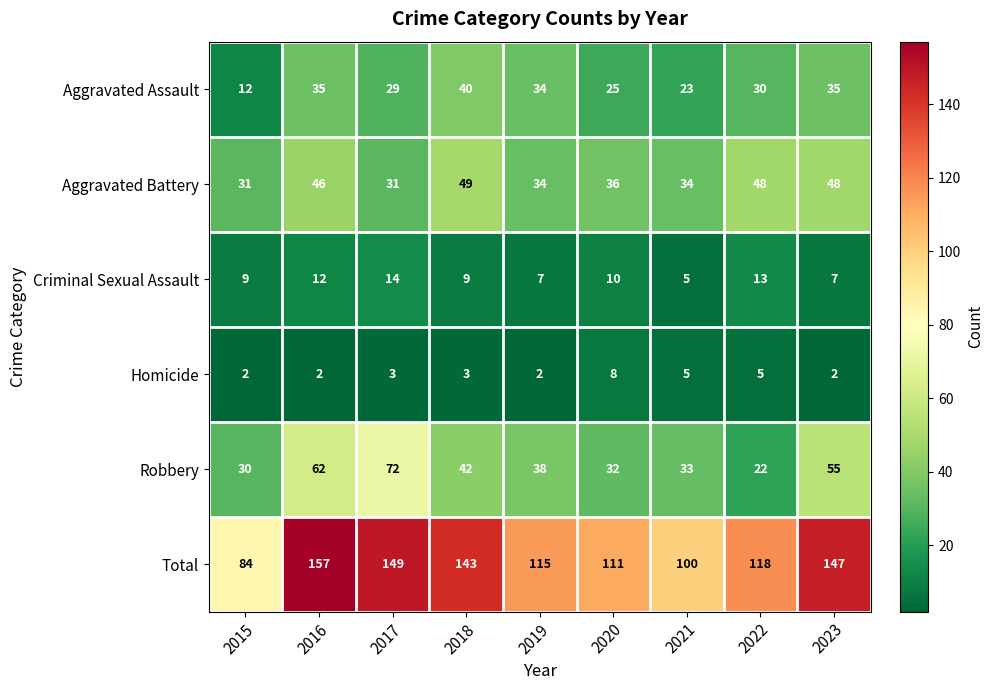

Between 2018 and 2020, which series saw the biggest shift?

Total